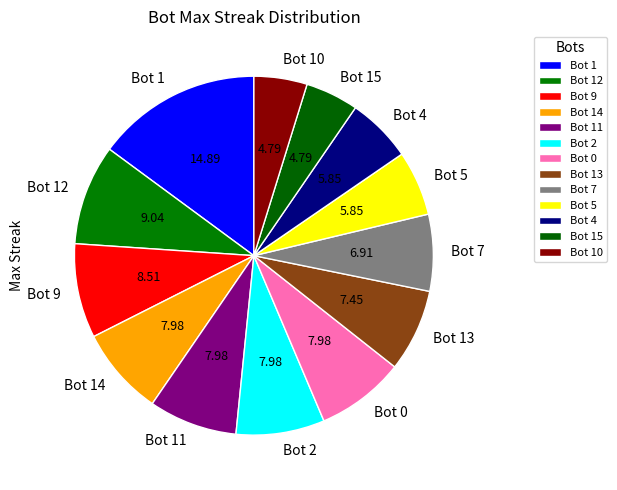

Is the sum of Bot 9 and Bot 1 greater than half?

No